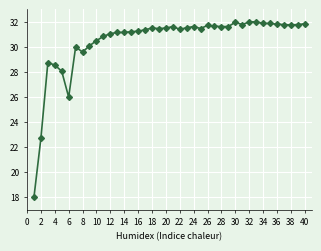

True or false: the data has more than 0 interior local peaks.

True